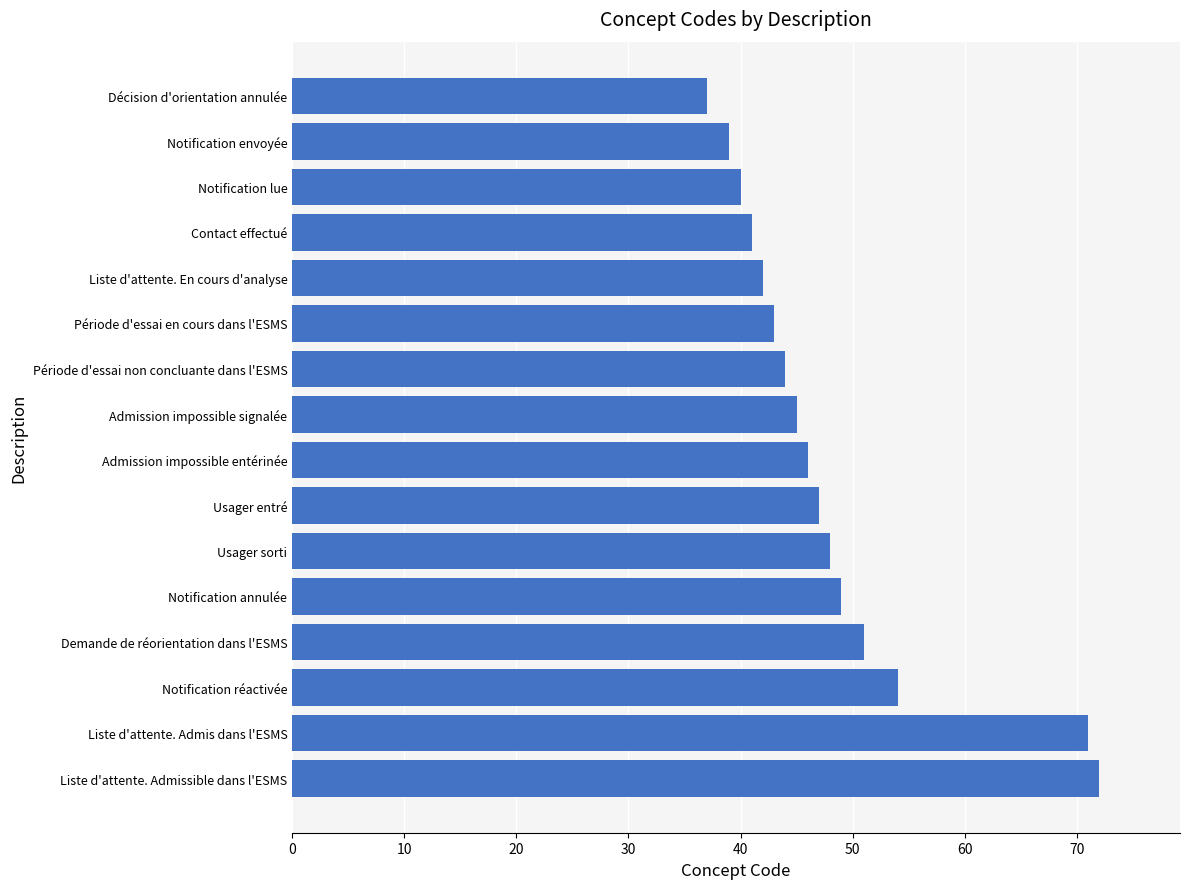

At which category does the chart reach its peak across all series?

Liste d'attente. Admissible dans l'ESMS